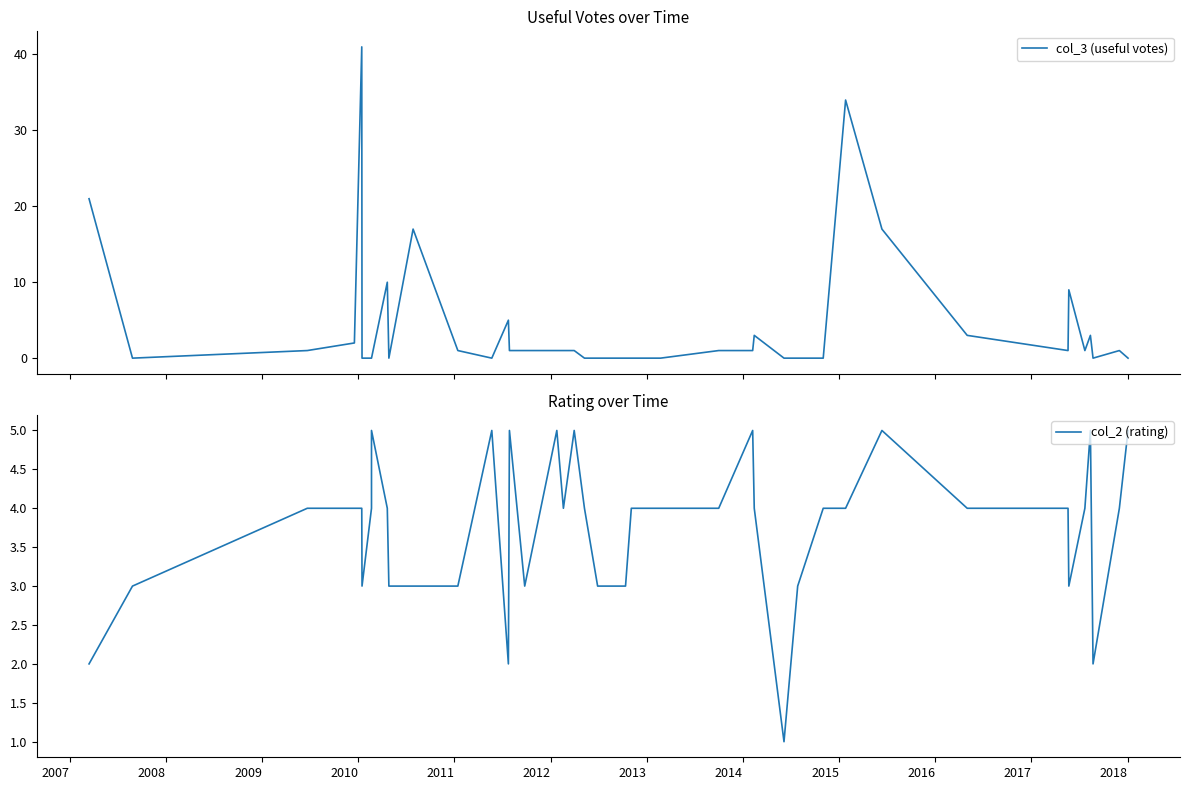

Which series has the largest range (max minus min)?

col_3 (useful votes)